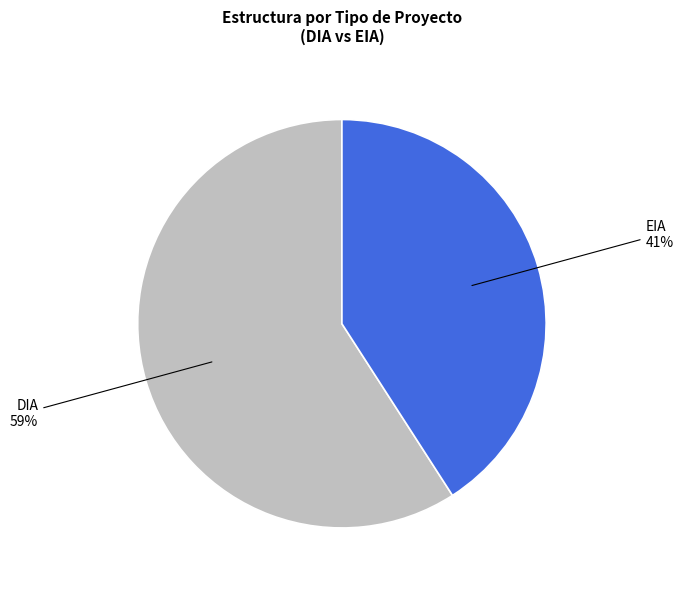

Is there a majority slice in this chart?

Yes